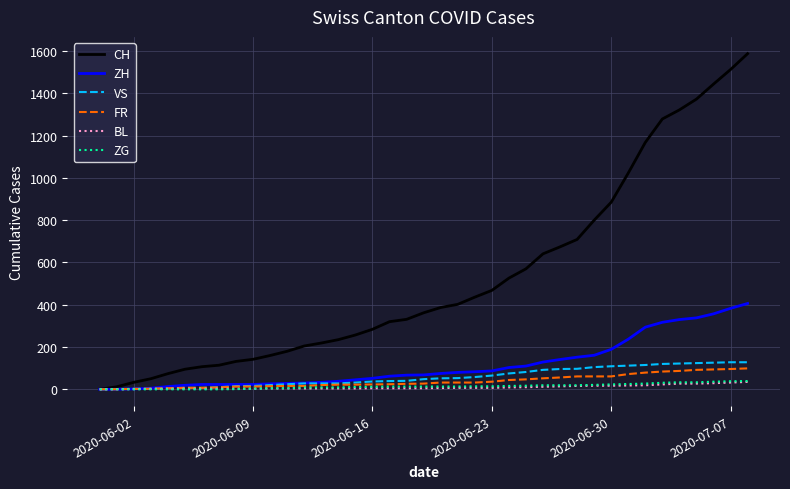

Which series has the largest total across all categories?

CH